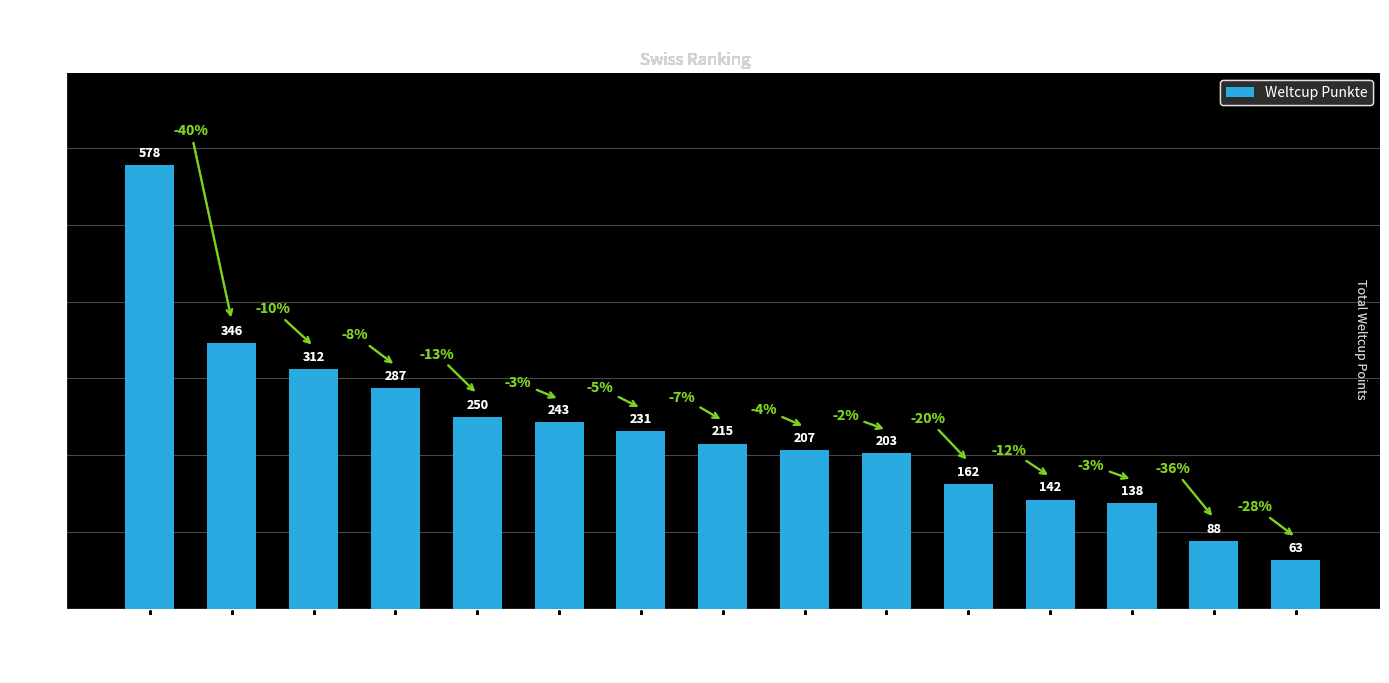

The chart shows a value of 578 at Bulleri. True or false?

True